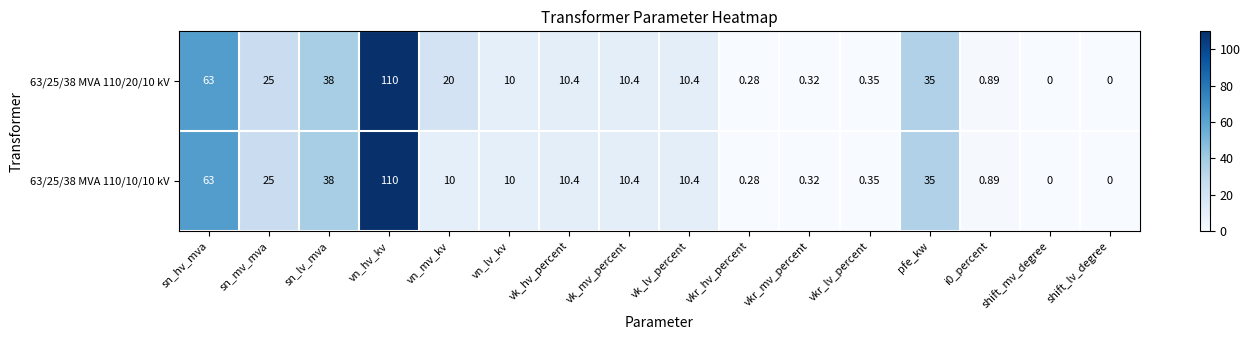

Which category has the highest value across all series?

vn_hv_kv